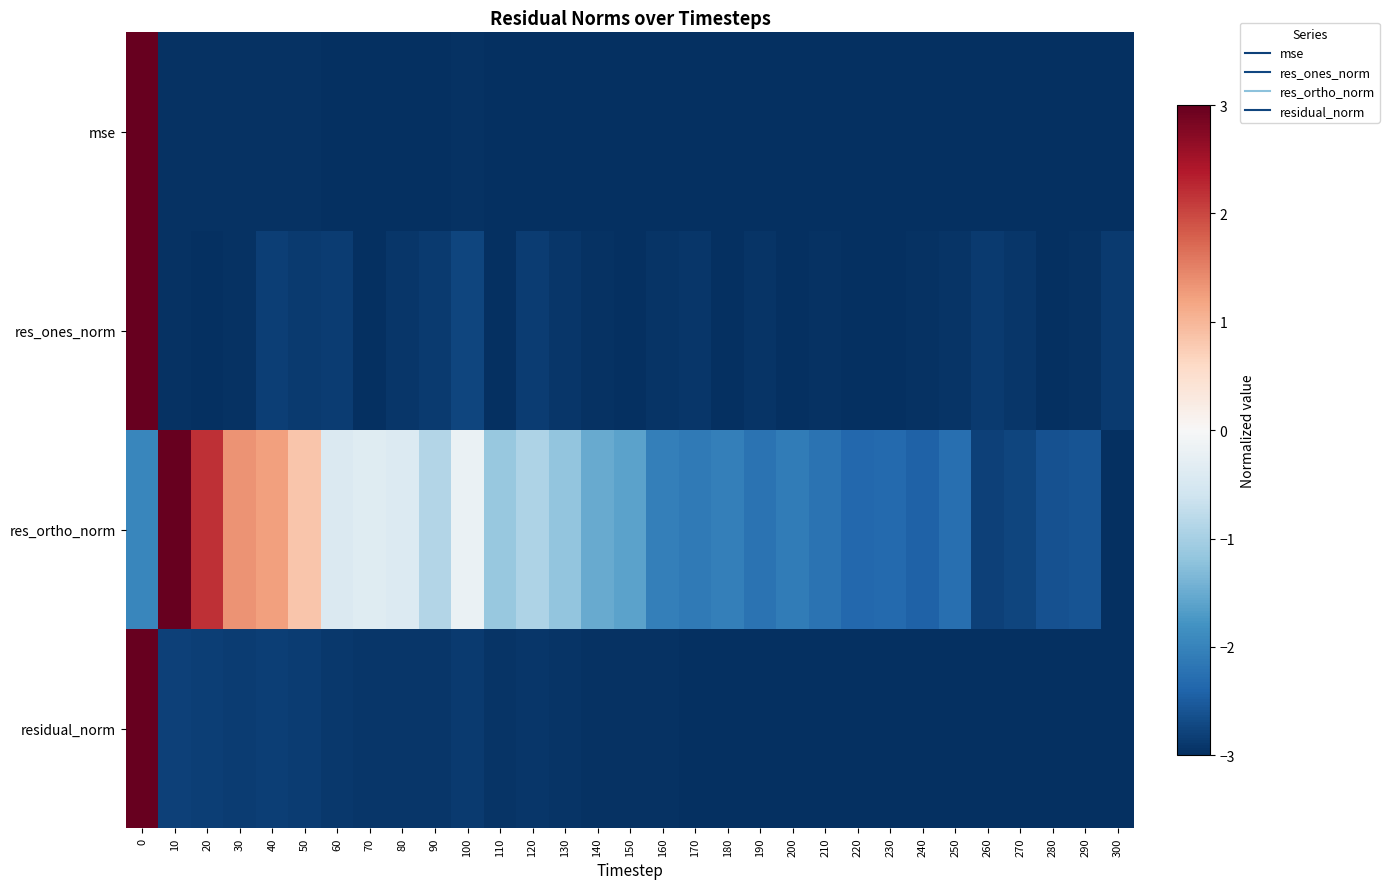

What is the total value across all series at 170?

-11.0